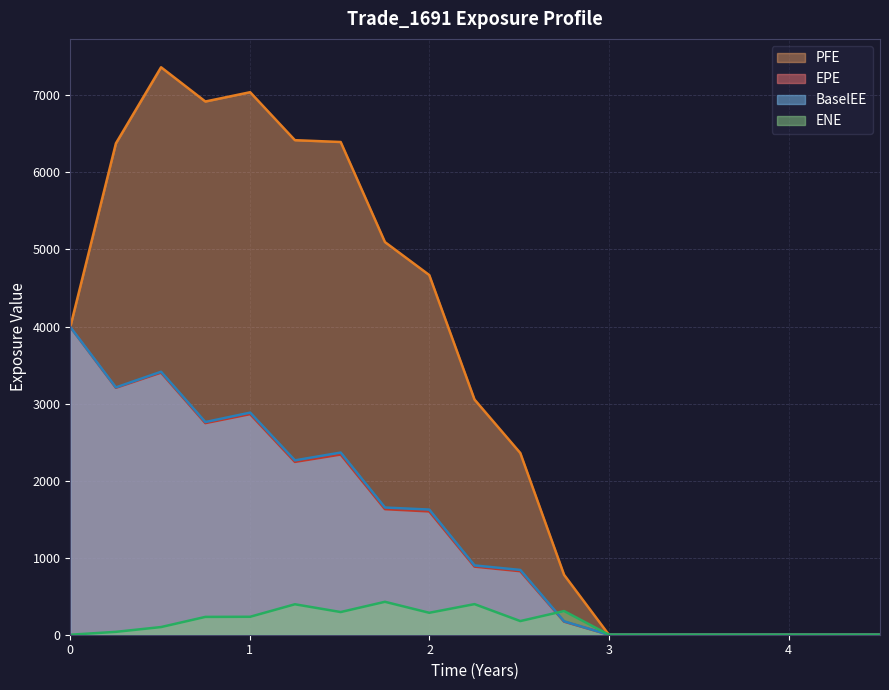

What are all the series names shown in the legend?

PFE, EPE, BaselEE, ENE